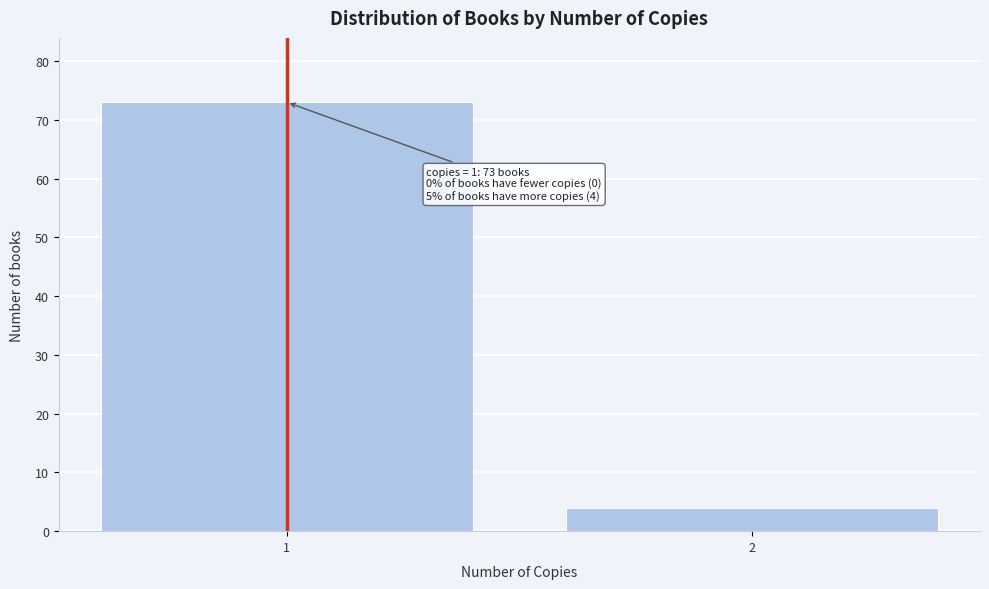

Reading right to left, what are all the values shown in this chart?

2=4	1=73